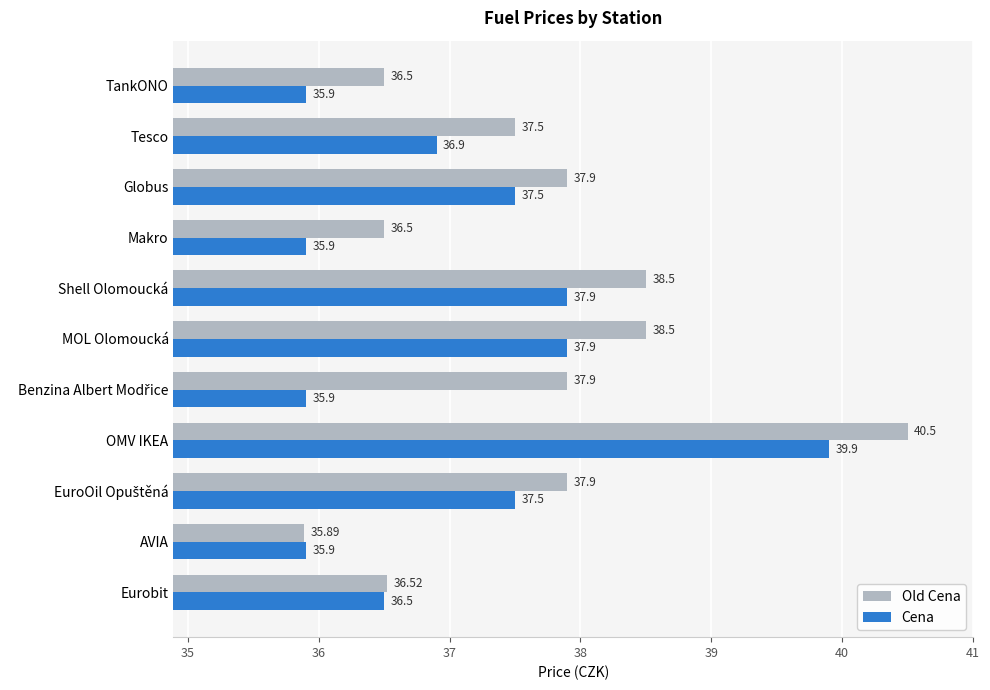

Where is Cena nearest to the value 37?

Tesco